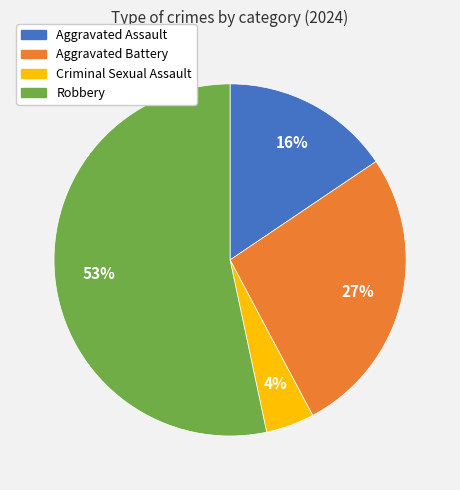

What percentage is the Robbery slice, to the nearest percent?

53%